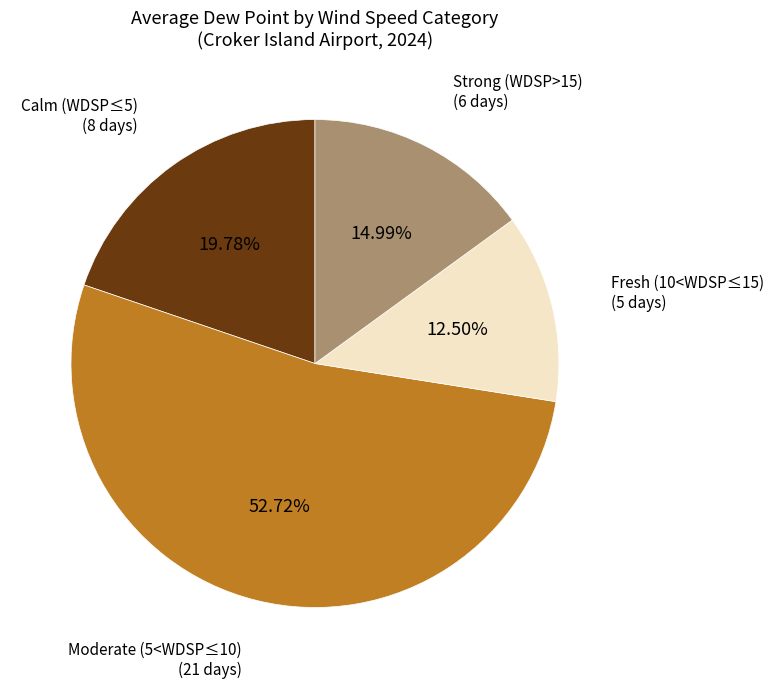

Does any single category account for the majority?

Yes